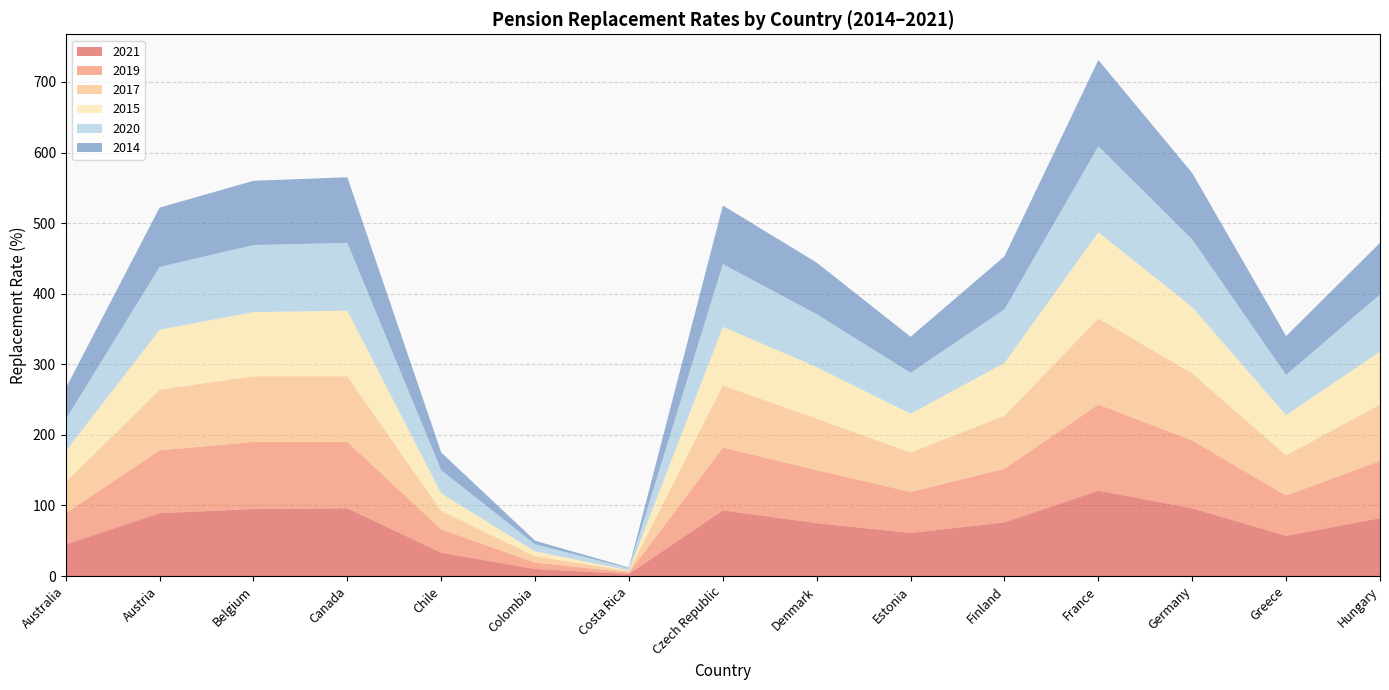

Reading left to right, list all the values displayed in this chart.

2021: Australia=45	Austria=89	Belgium=95	Canada=96	Chile=33	Colombia=10	Costa Rica=3	Czech Republic=93	Denmark=75	Estonia=61	Finland=76	France=121	Germany=96	Greece=57	Hungary=82
2019: Australia=44	Austria=89	Belgium=95	Canada=94	Chile=33	Colombia=9	Costa Rica=2	Czech Republic=89	Denmark=75	Estonia=58	Finland=76	France=122	Germany=96	Greece=57	Hungary=81
2017: Australia=44	Austria=86	Belgium=93	Canada=93	Chile=26	Colombia=9	Costa Rica=2	Czech Republic=88	Denmark=73	Estonia=56	Finland=75	France=122	Germany=95	Greece=57	Hungary=80
2015: Australia=44	Austria=85	Belgium=91	Canada=93	Chile=25	Colombia=7	Costa Rica=1	Czech Republic=83	Denmark=73	Estonia=55	Finland=75	France=122	Germany=94	Greece=57	Hungary=75
2020: Australia=45	Austria=89	Belgium=95	Canada=96	Chile=33	Colombia=10	Costa Rica=3	Czech Republic=89	Denmark=75	Estonia=58	Finland=76	France=122	Germany=96	Greece=57	Hungary=81
2014: Australia=44	Austria=84	Belgium=91	Canada=93	Chile=25	Colombia=5	Costa Rica=1	Czech Republic=83	Denmark=73	Estonia=51	Finland=75	France=122	Germany=94	Greece=55	Hungary=73